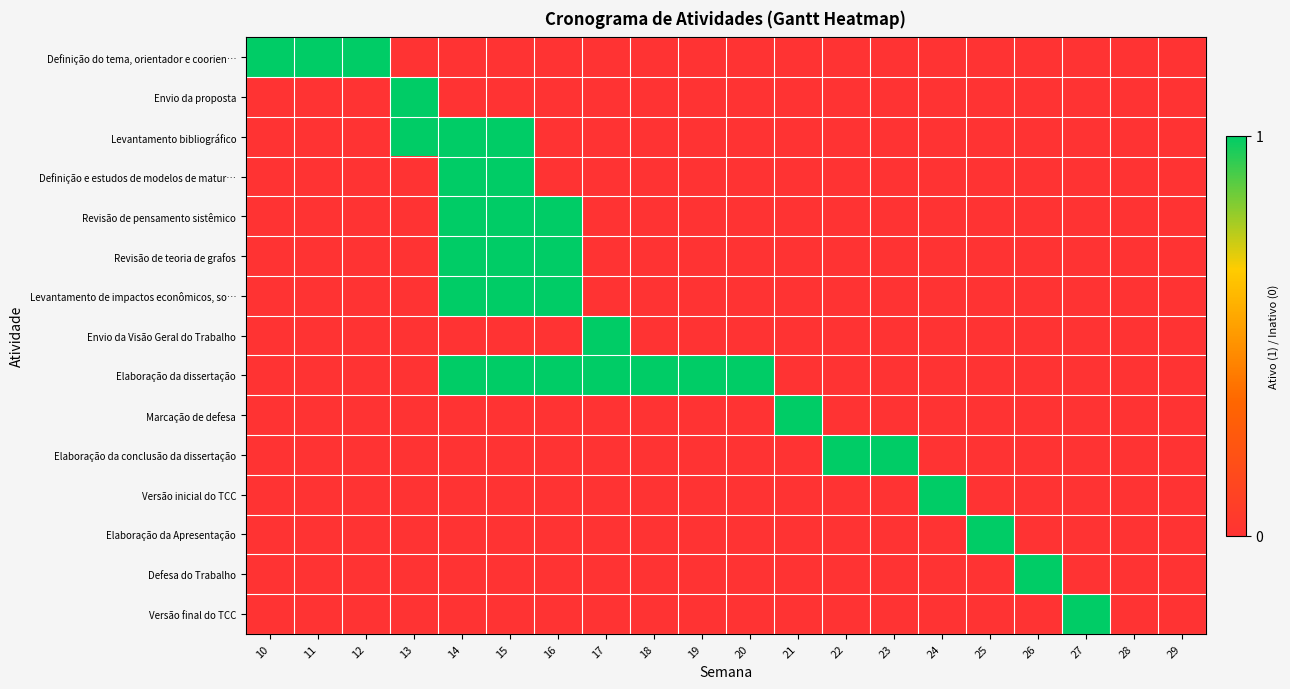

Which category has the highest value across all series?

10